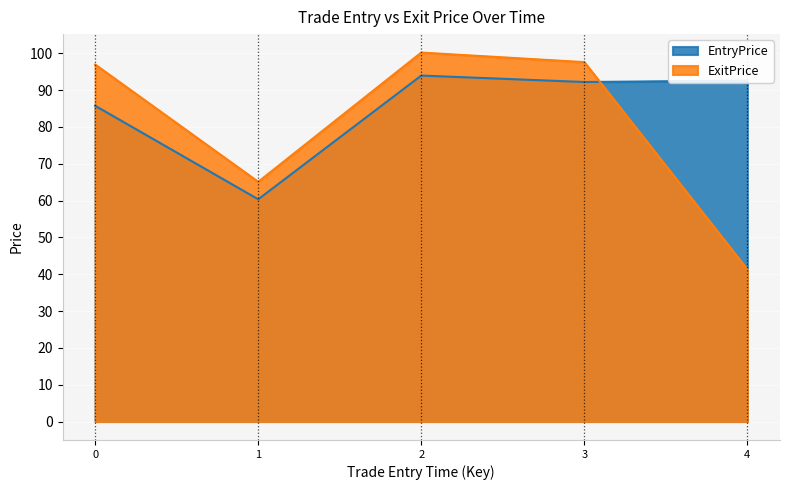

What is the total value across all series at 4?

133.9